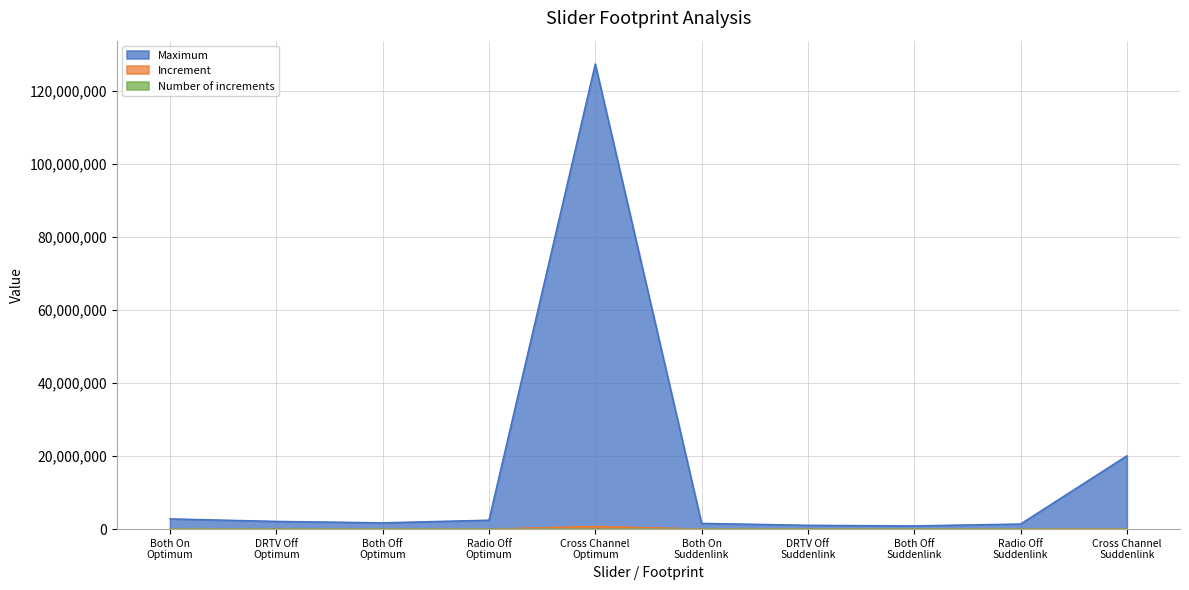

What is the approximate value of Maximum at Cross Channel
Suddenlink?

20100000